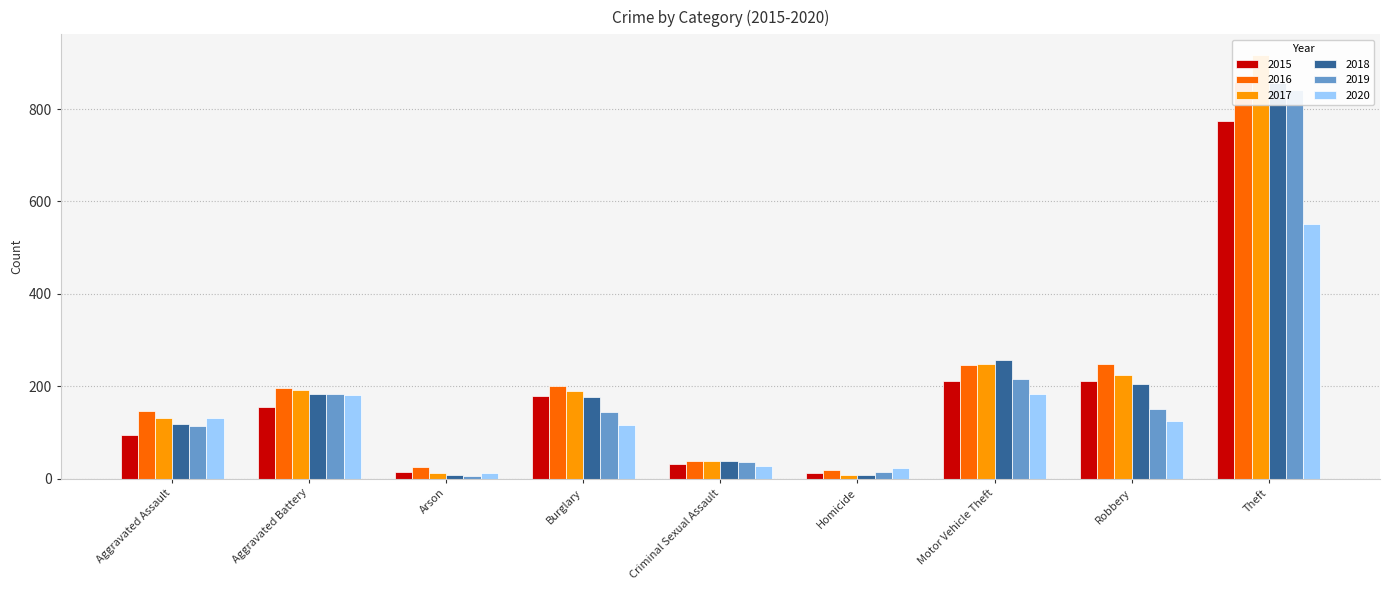

What is the label of the 2nd bar from the right?

Robbery